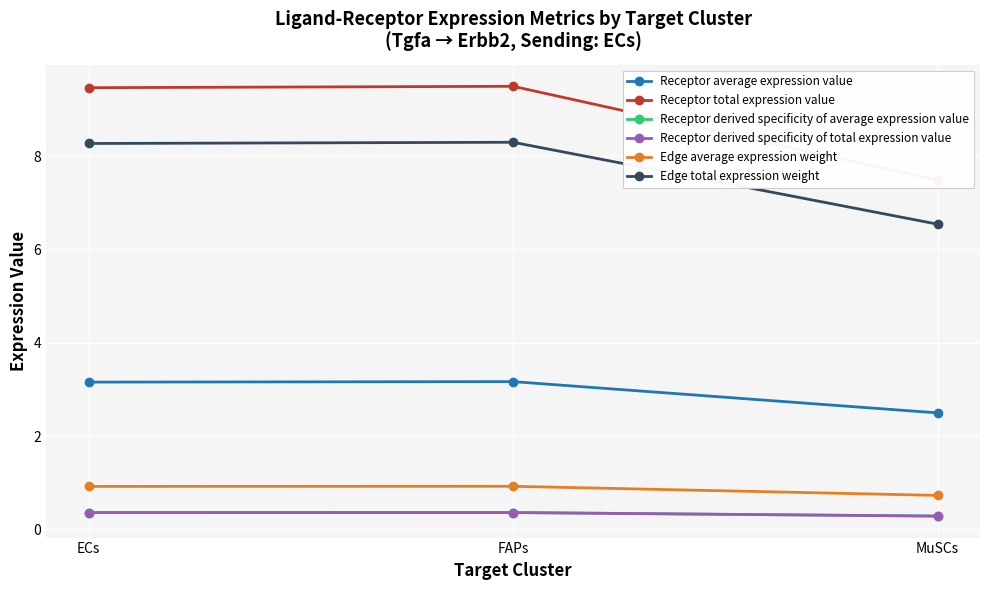

Rank the series at FAPs from highest to lowest value.

Receptor total expression value, Edge total expression weight, Receptor average expression value, Edge average expression weight, Receptor derived specificity of average expression value, Receptor derived specificity of total expression value